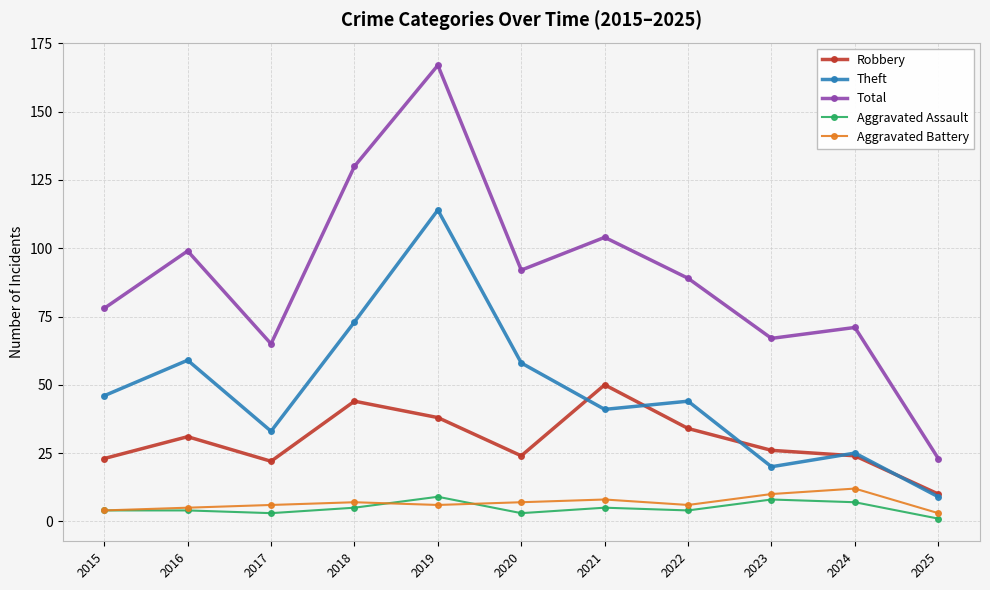

What is the sum of the Aggravated Battery values at 2020 and 2023?

17